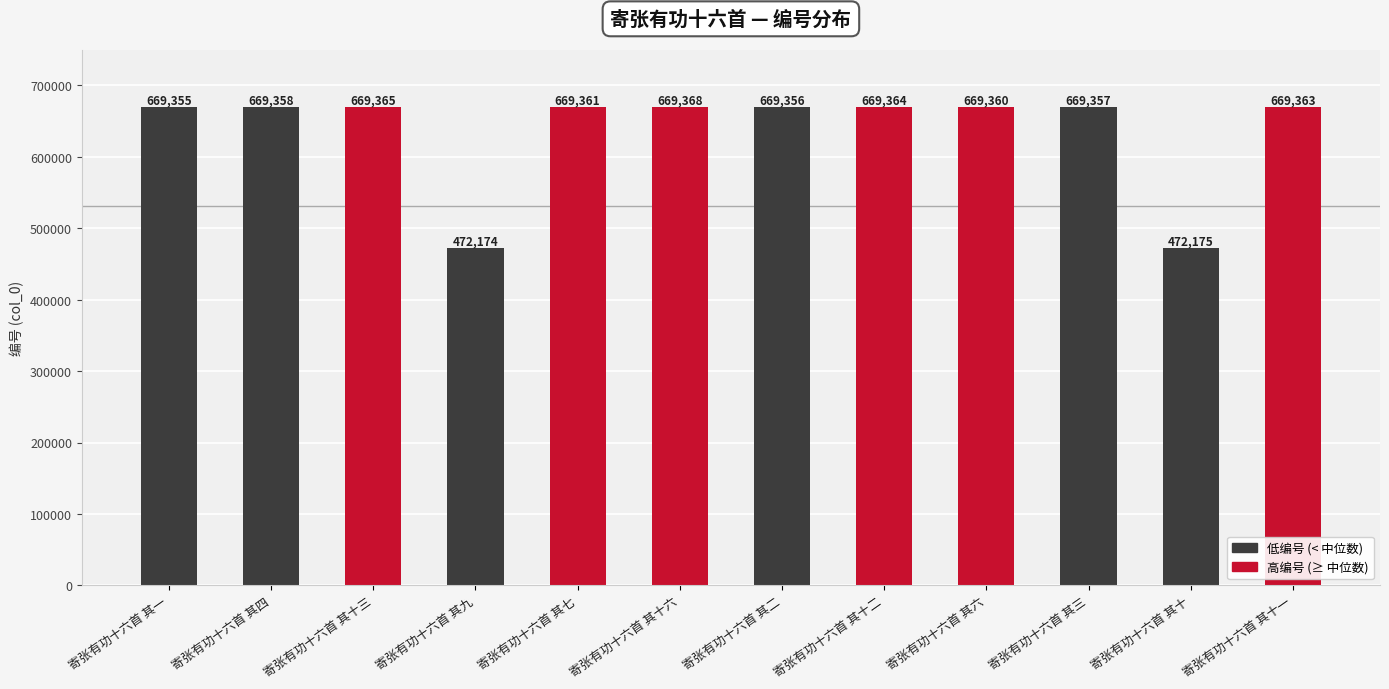

Rank the categories by value from lowest to highest.

寄张有功十六首 其九, 寄张有功十六首 其十, 寄张有功十六首 其一, 寄张有功十六首 其二, 寄张有功十六首 其三, 寄张有功十六首 其四, 寄张有功十六首 其六, 寄张有功十六首 其七, 寄张有功十六首 其十一, 寄张有功十六首 其十二, 寄张有功十六首 其十三, 寄张有功十六首 其十六